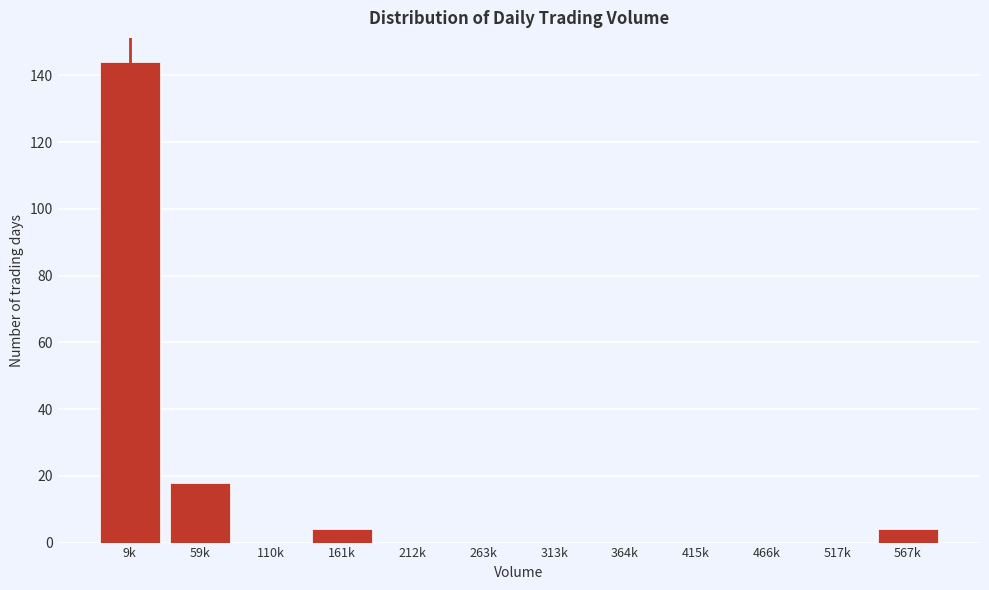

Reading left to right, list all the values displayed in this chart.

9k=144	59k=18	110k=0	161k=4	212k=0	263k=0	313k=0	364k=0	415k=0	466k=0	517k=0	567k=4